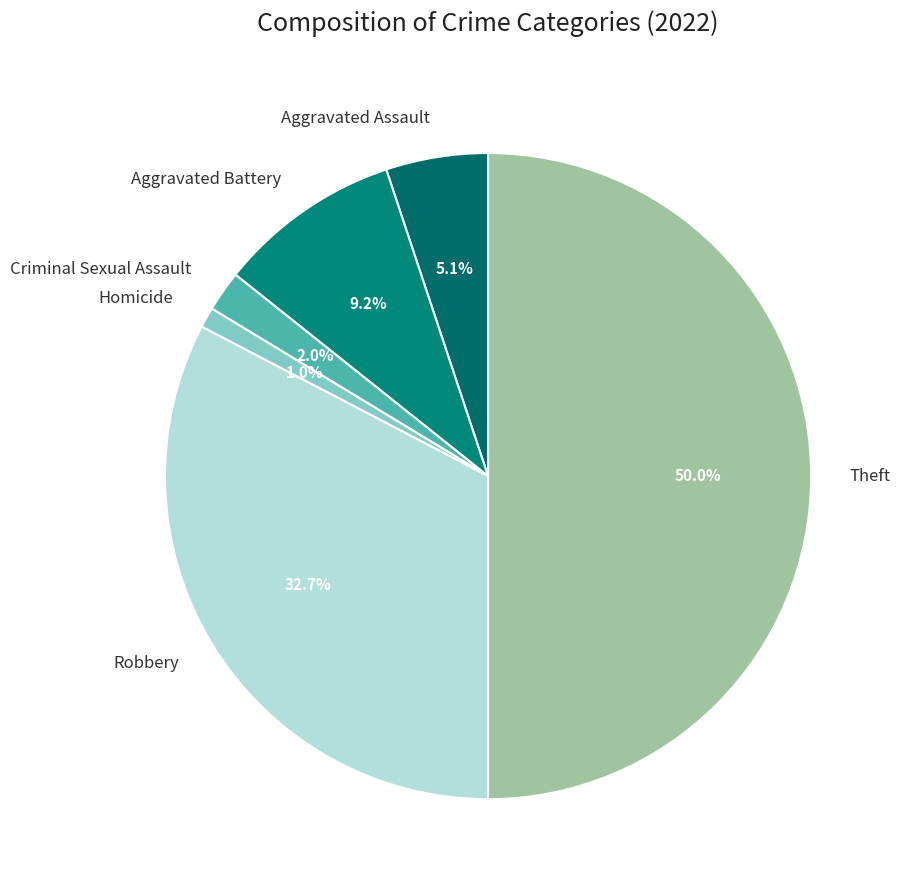

To the nearest percent, what is the difference between the Aggravated Assault and Robbery slice percentages?

28%